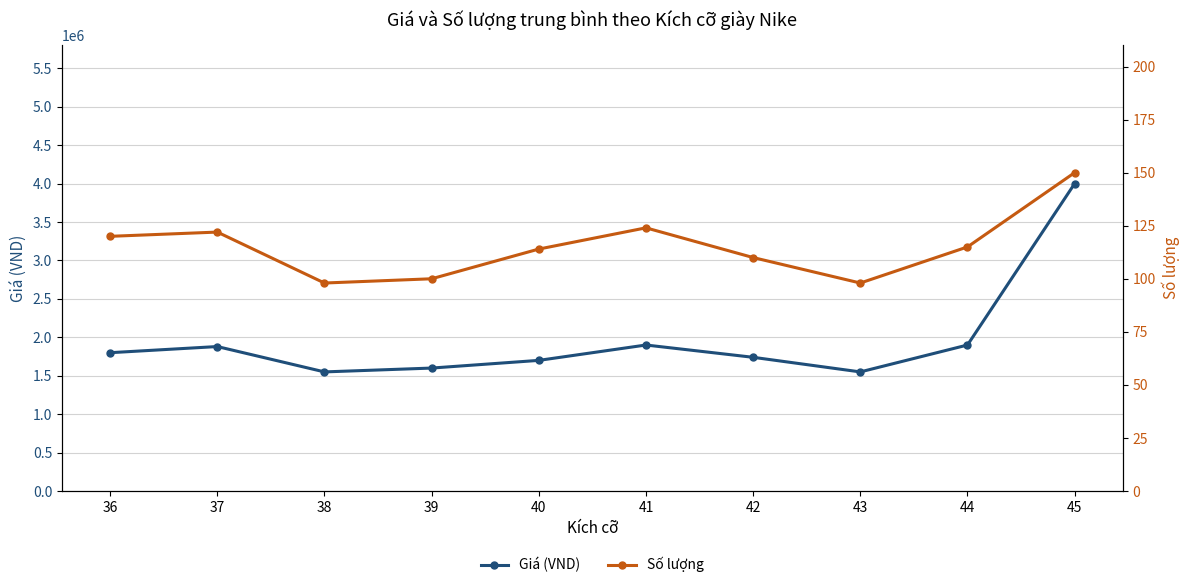

True or false: Giá (VND) has more than 1 interior local peaks.

True